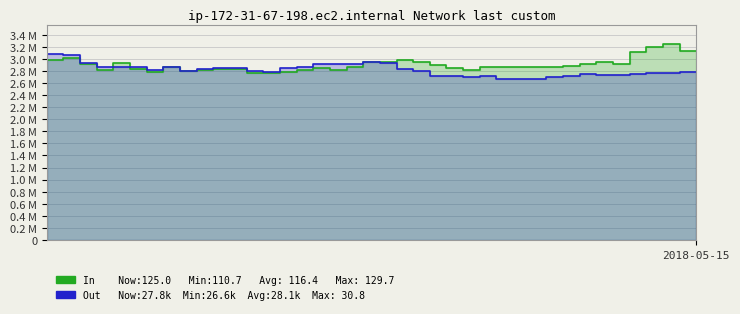

What is the lowest value of the In series?

2766375